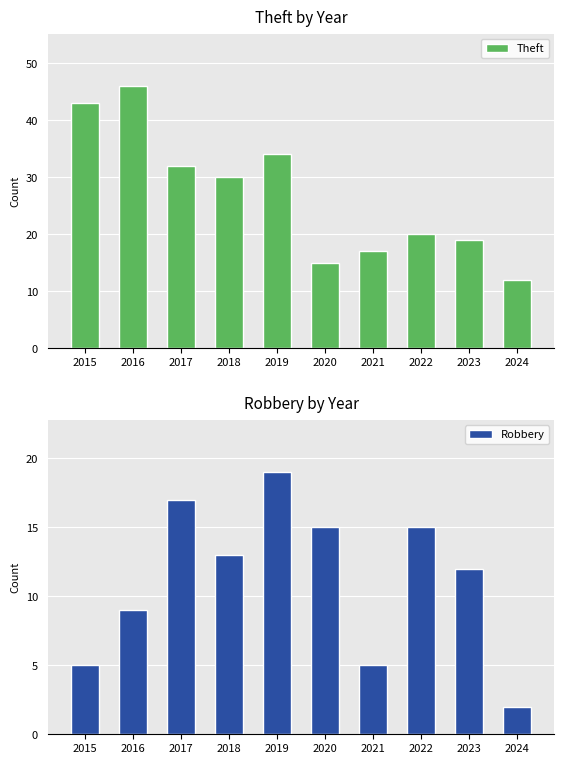

Rank the series by their average value, from highest to lowest.

Theft, Robbery